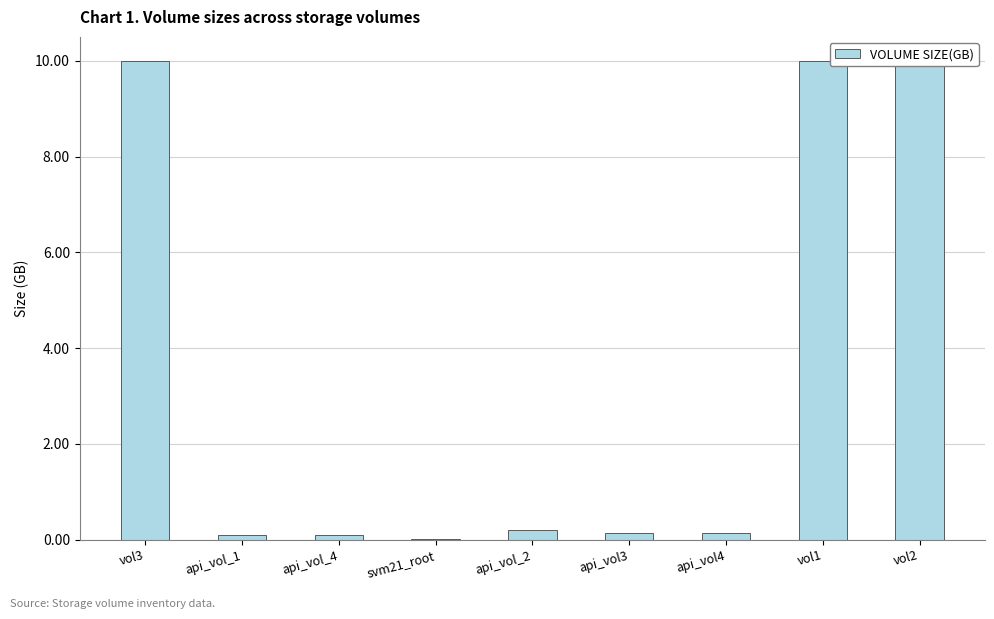

Which has a higher value, api_vol_2 or api_vol_4?

api_vol_2